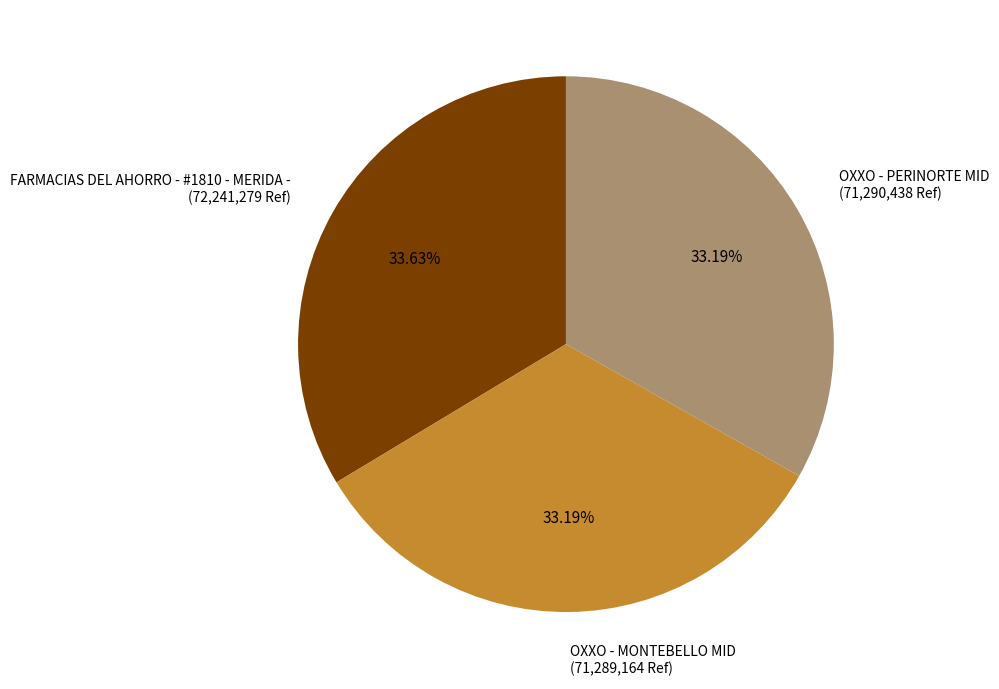

Is there a majority slice in this chart?

No